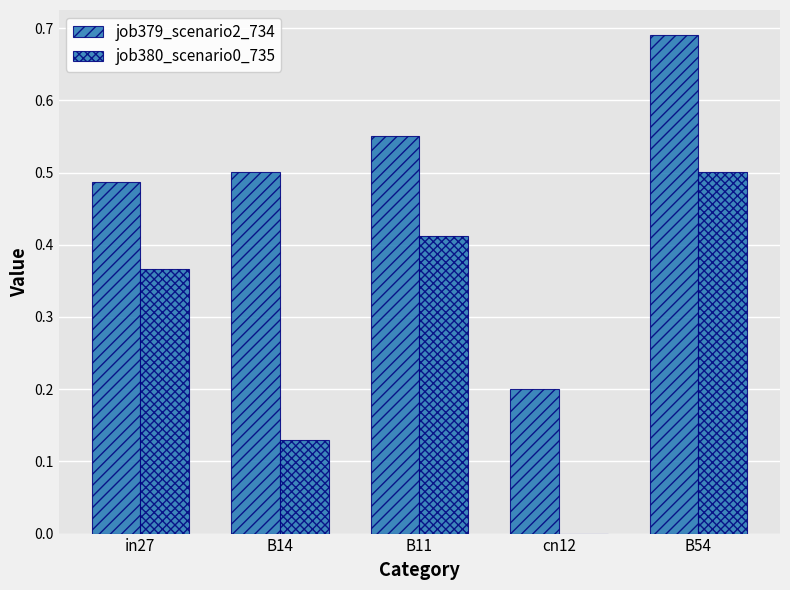

How many groups of bars are there?

5